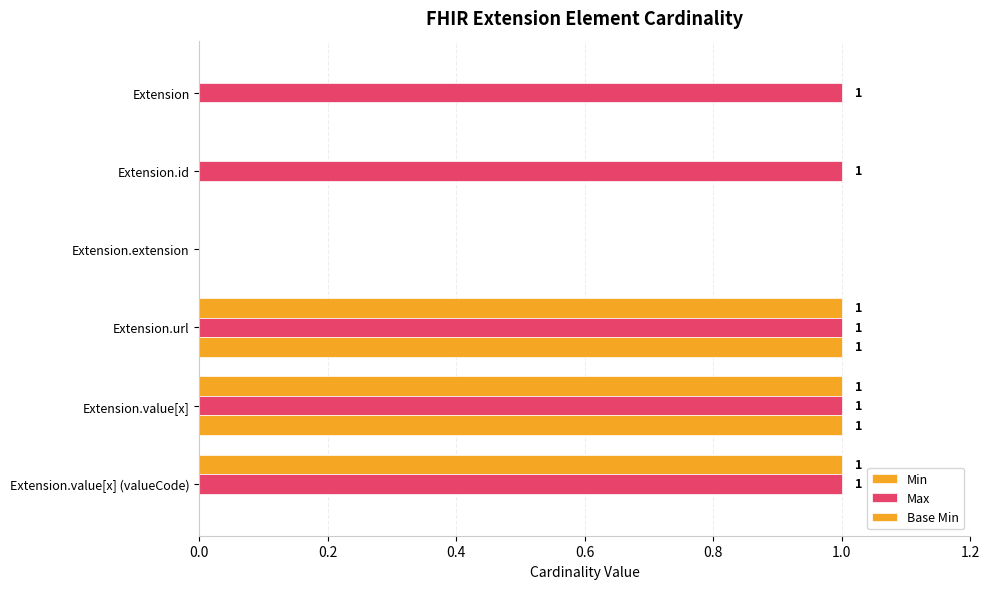

Rank the series by their maximum value, from highest to lowest.

Min, Max, Base Min